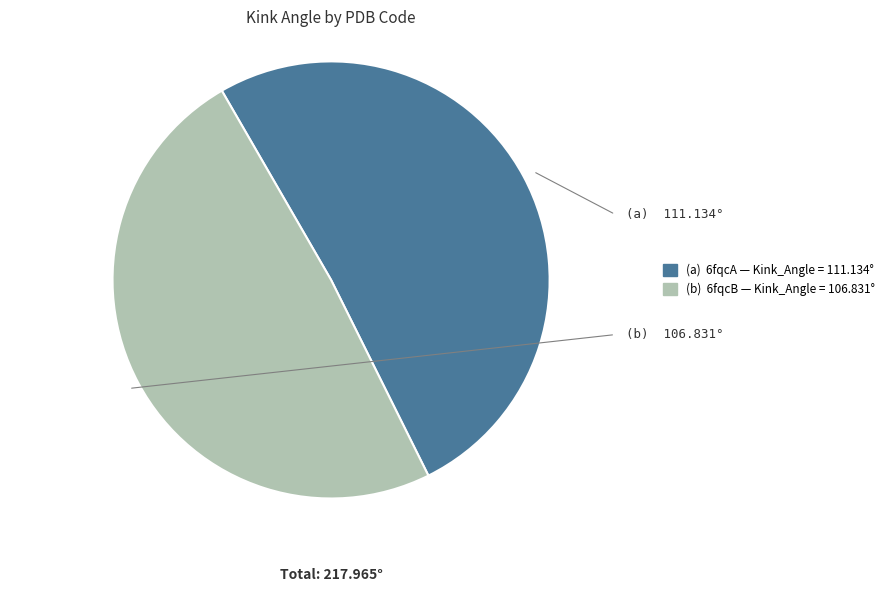

Is there a majority slice in this chart?

Yes